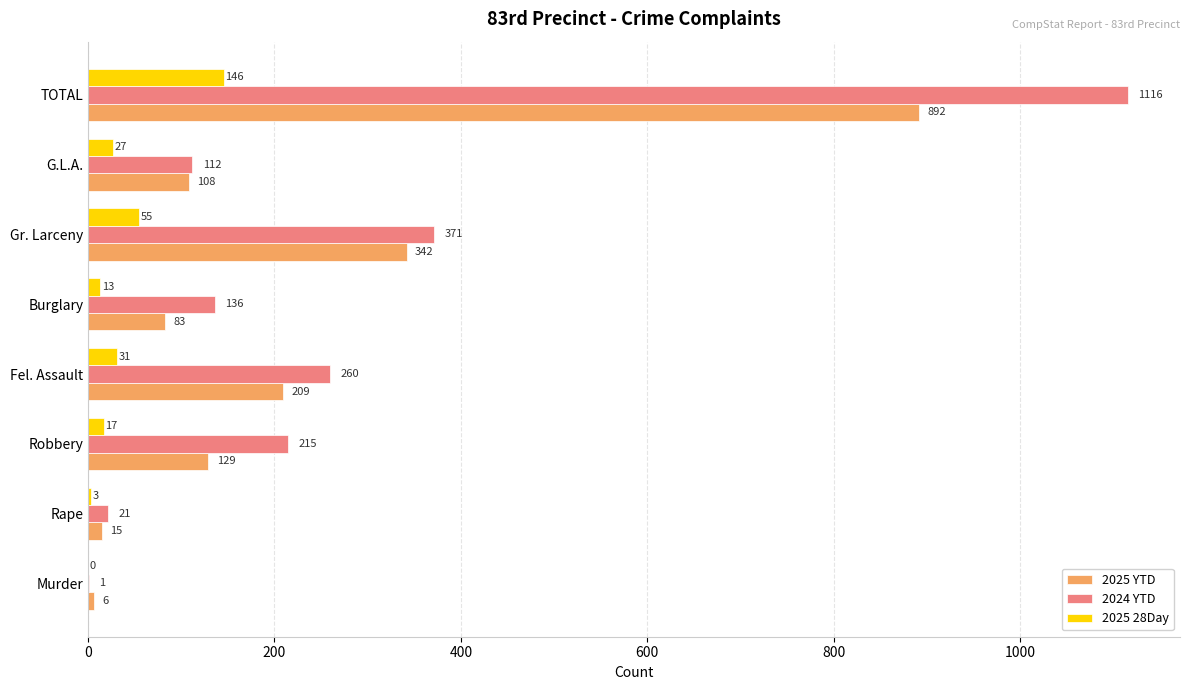

The 2025 28Day series shows 51 at Murder. True or false?

False